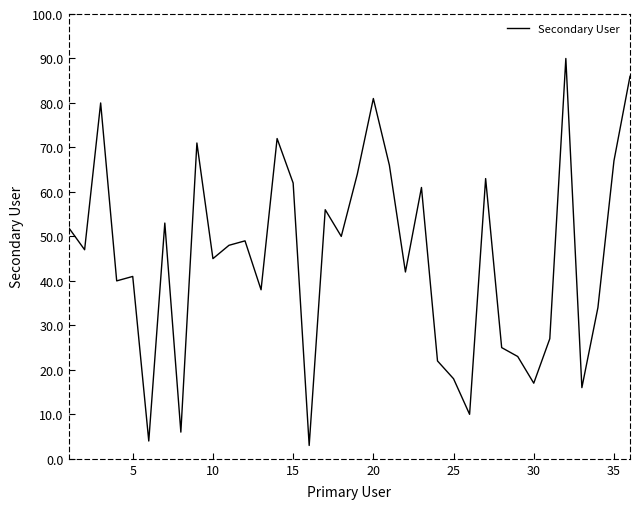

What is the smallest value displayed?

3